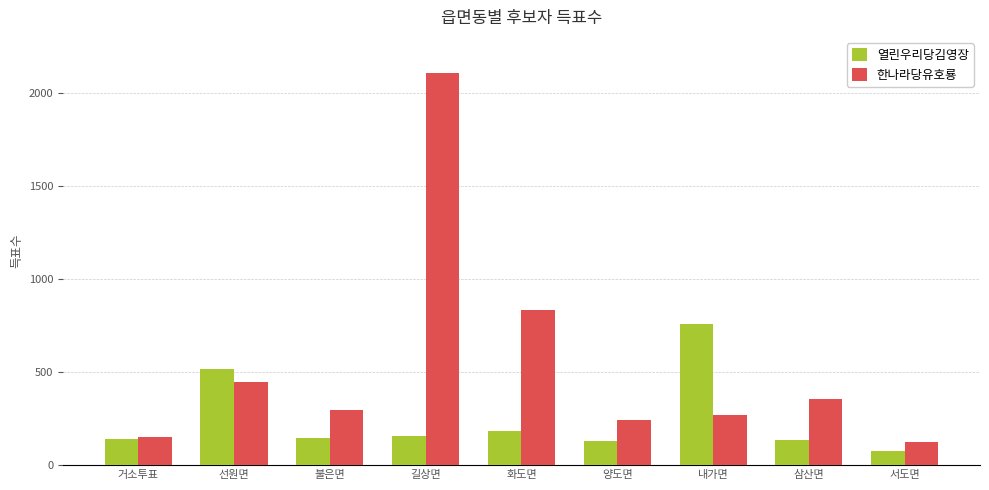

What is the difference between the maximum and minimum values in the 한나라당유호룡 series?

1979